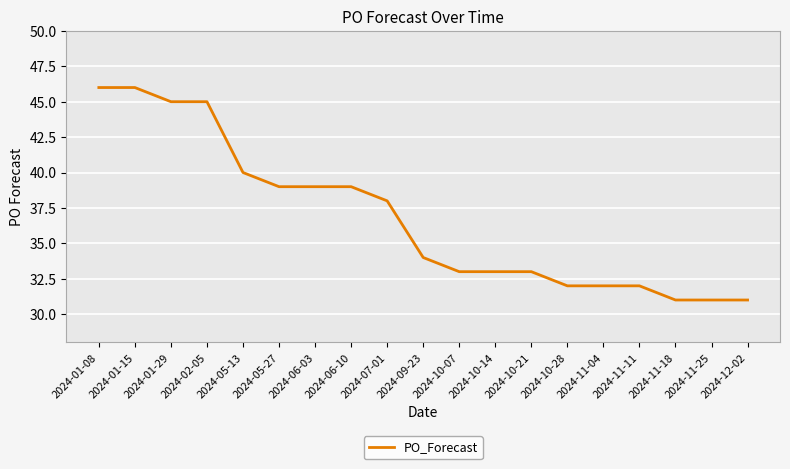

What is the difference between the second highest and second lowest values?

15